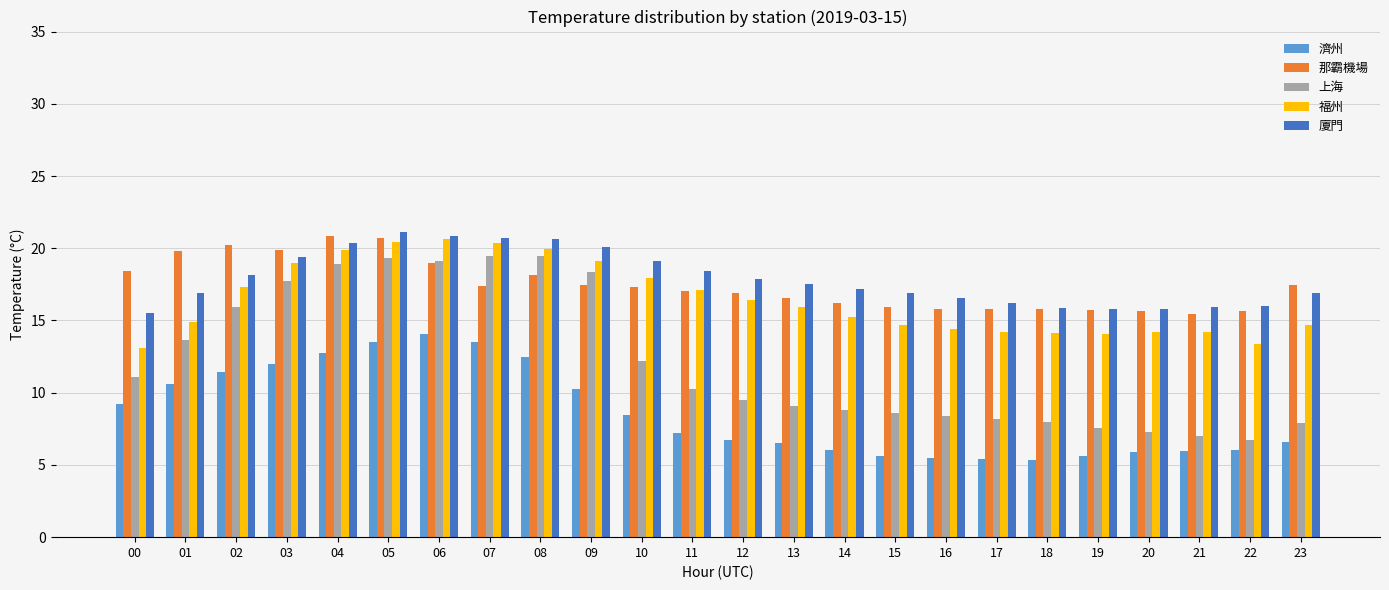

Between 03 and 21, which series saw the biggest shift?

上海